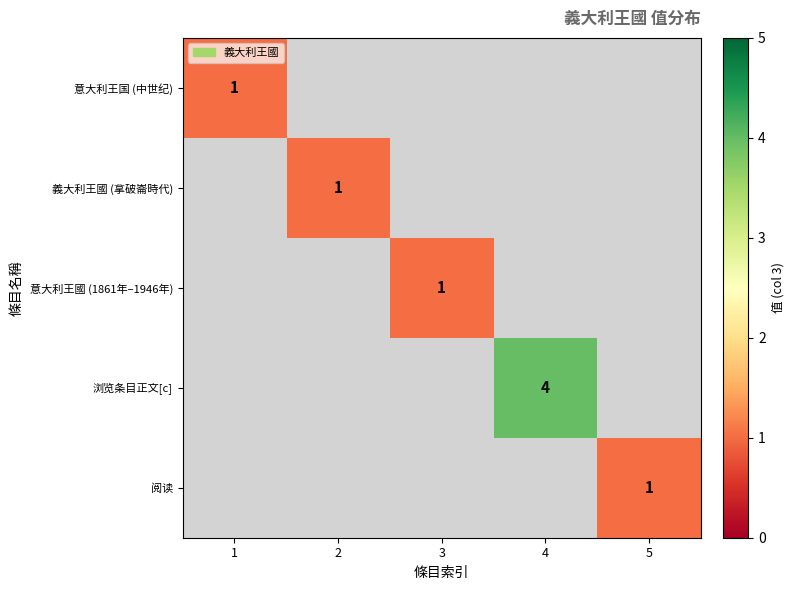

The 浏览条目正文[c] series shows 2 at 4. True or false?

False